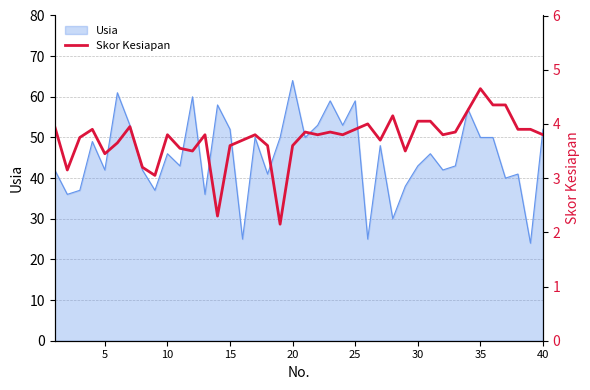

Is it true that Usia equals 52 at 15?

True